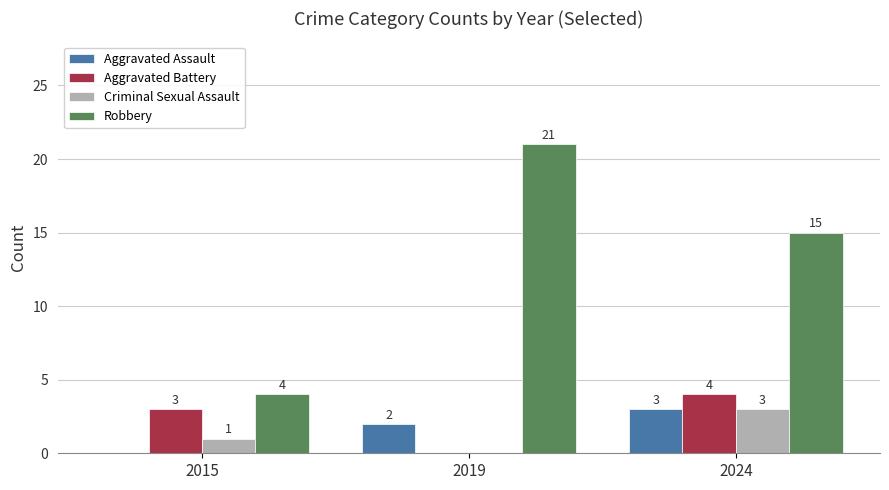

Read the Aggravated Battery value at 2015.

3